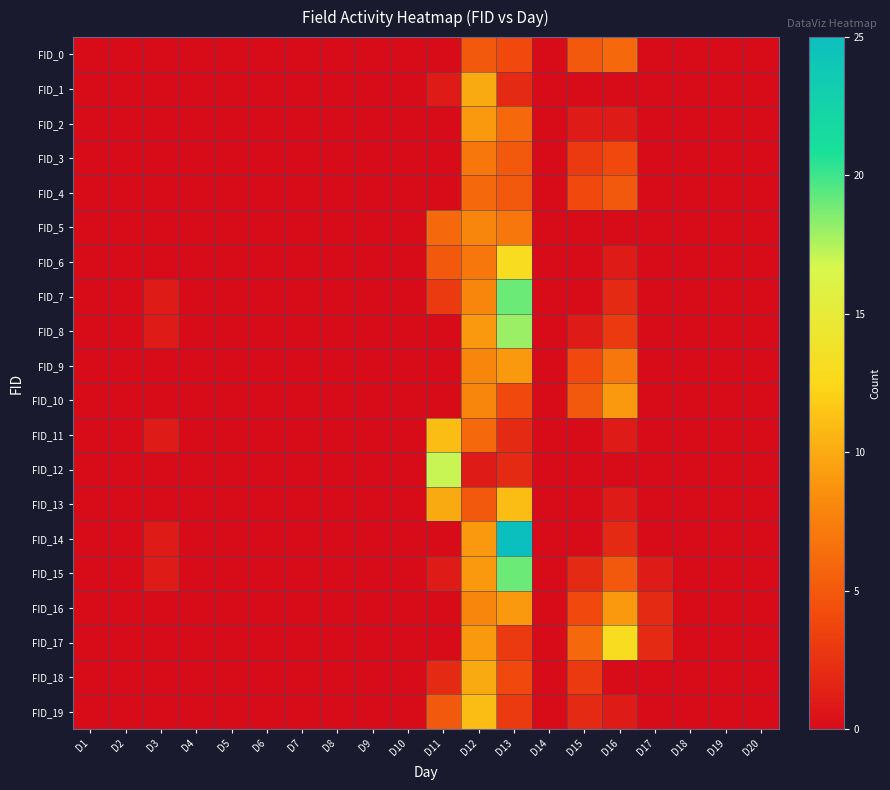

Between D7 and D4, which is larger?

D7